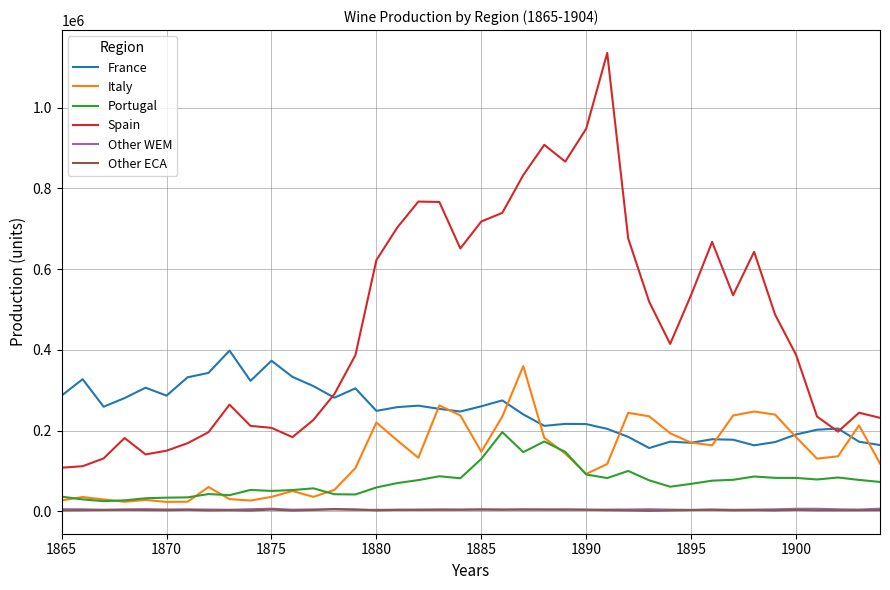

Is this an area chart (filled region under the line)?

No